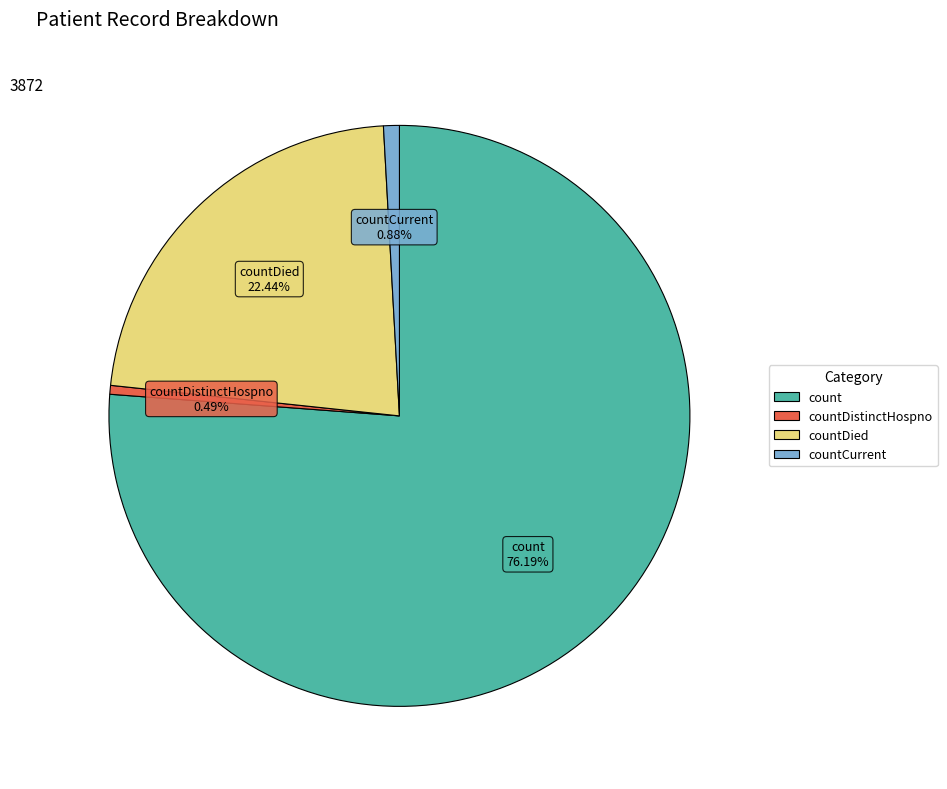

Is there any slice that represents more than half of the pie?

Yes